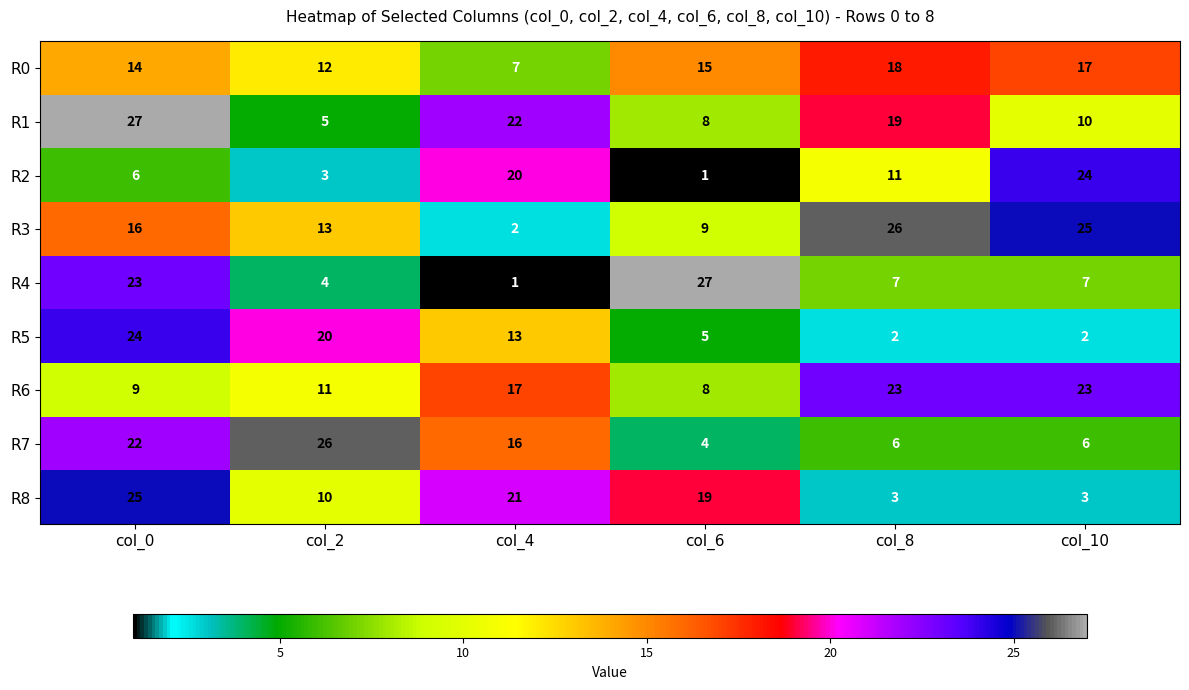

What value does the R5 series have at col_4?

13